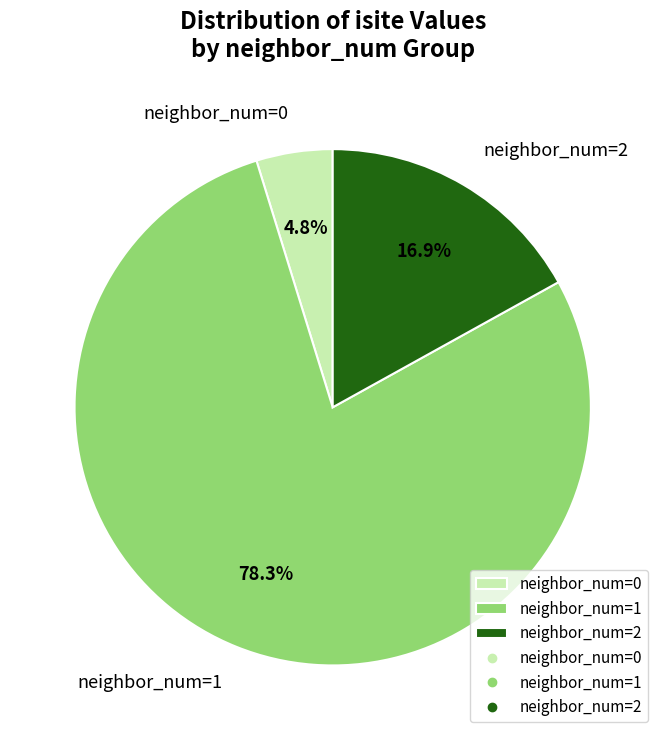

What is the majority slice?

neighbor_num=1